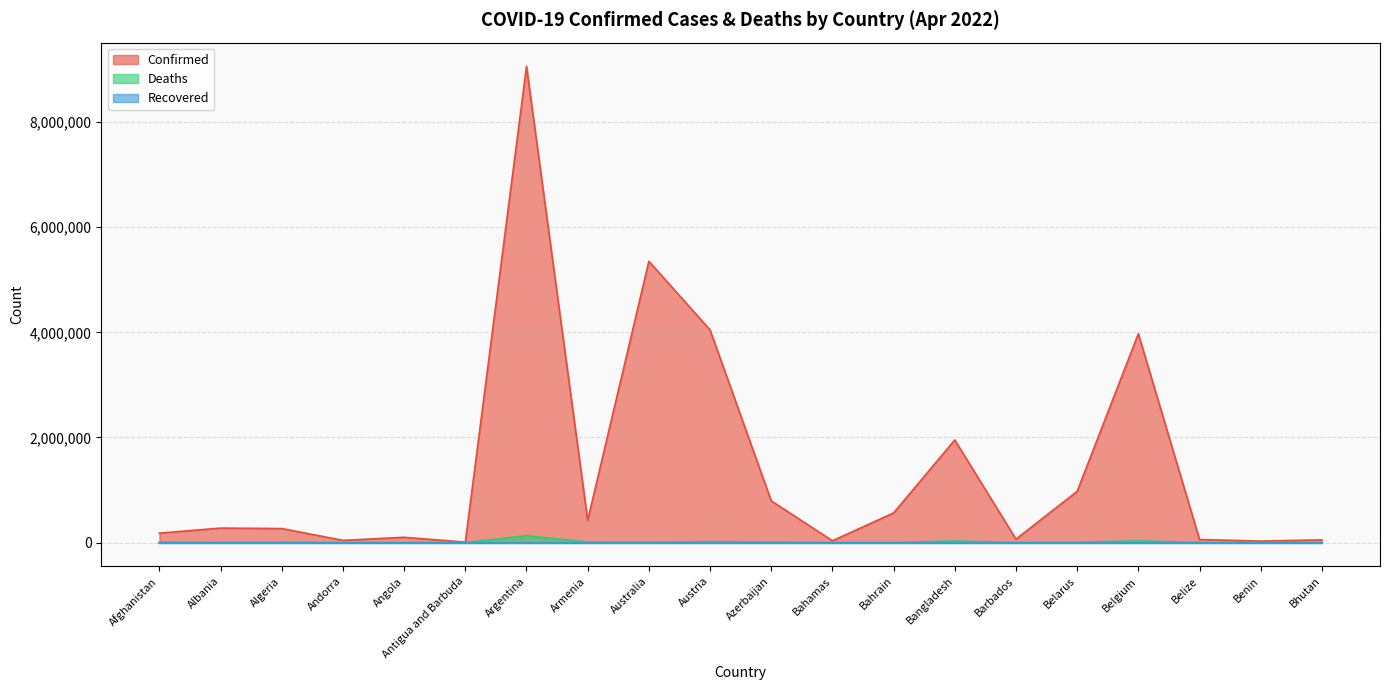

The Deaths series shows 81 at Andorra. True or false?

False